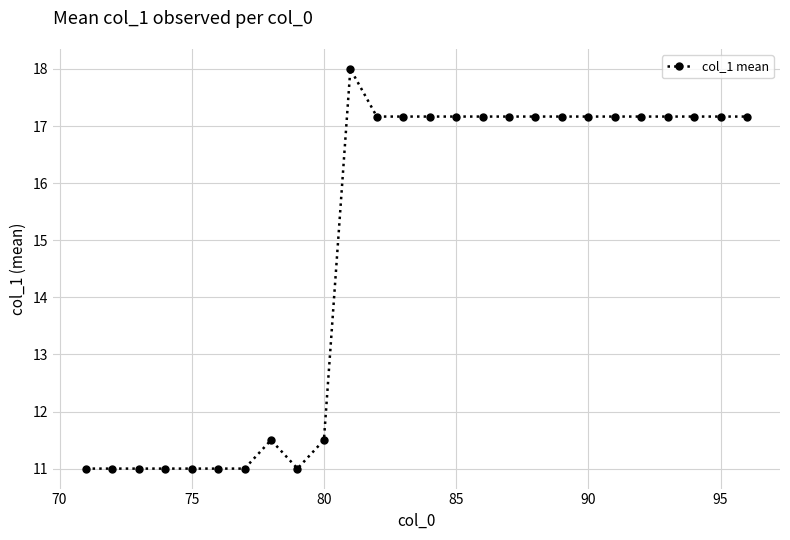

What is the value of the 11th point from the left?

18.0